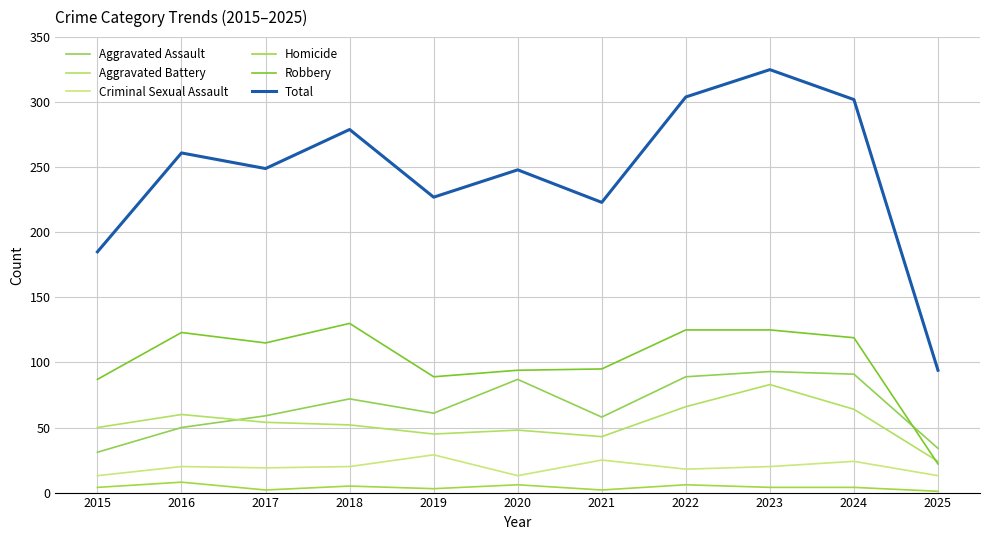

What is the difference between the second highest and minimum values in the Criminal Sexual Assault series?

12